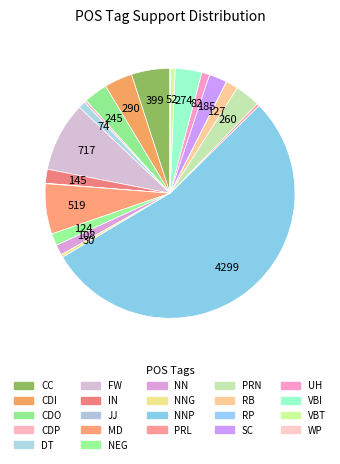

Does any single category account for the majority?

Yes